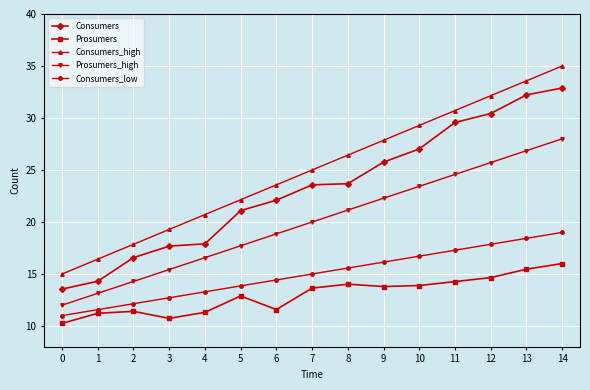

List the series in order of their peak value, highest first.

Consumers_high, Consumers, Prosumers_high, Consumers_low, Prosumers